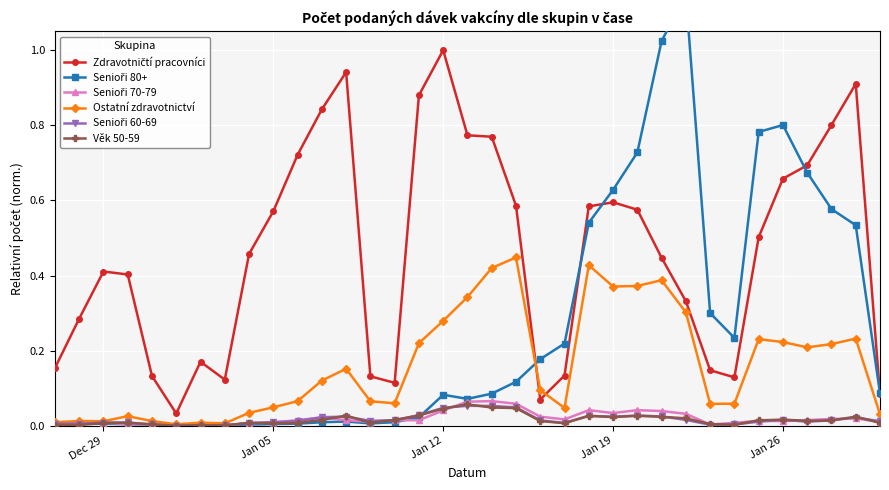

True or false: Věk 50-59 and Senioři 80+ cross at least once.

True